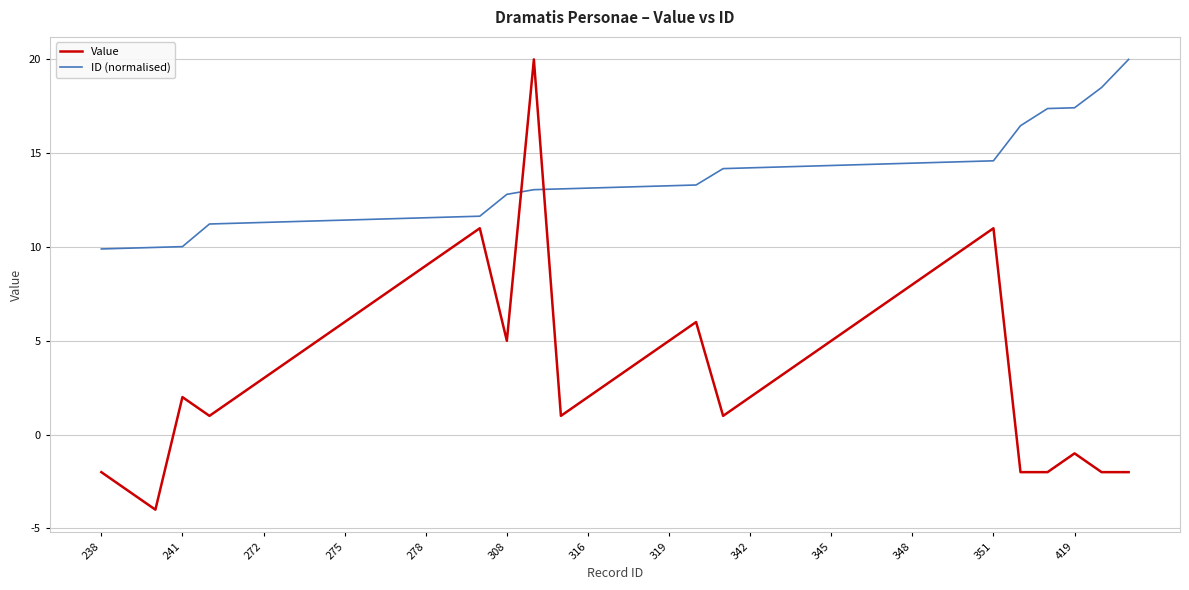

Rank the series by their average value, from highest to lowest.

ID (normalised), Value